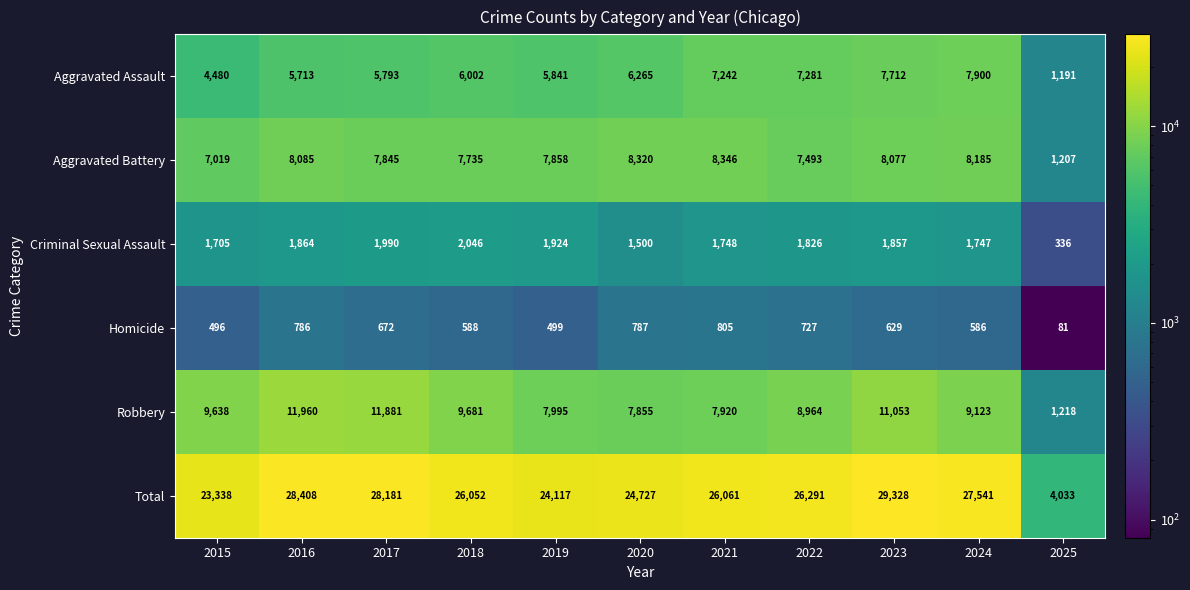

What is the total value across all series at 2017?

56362